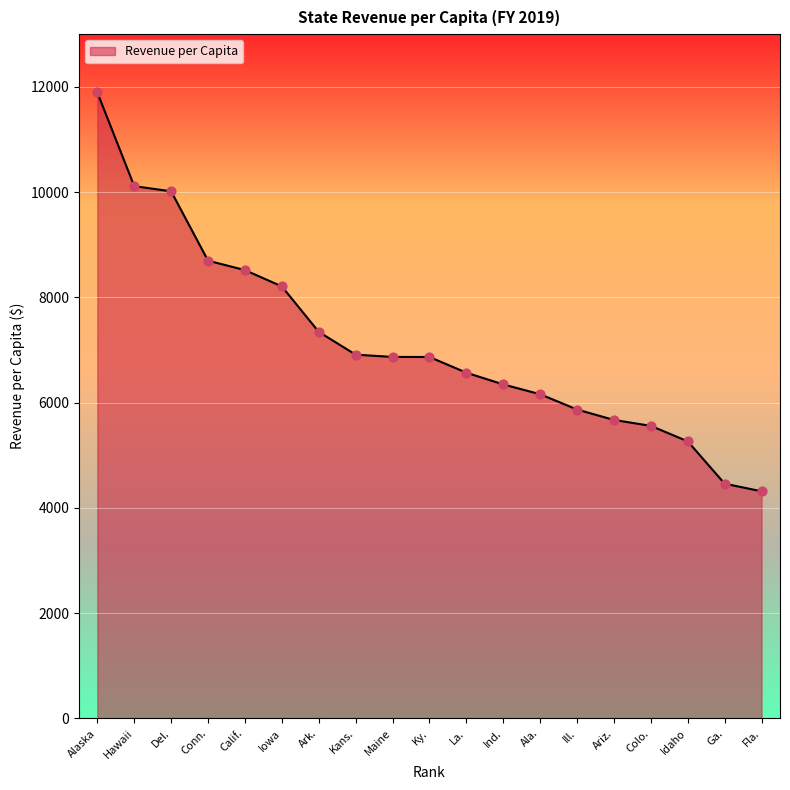

What is the change in value from Ky. to Ala.?

-707.6